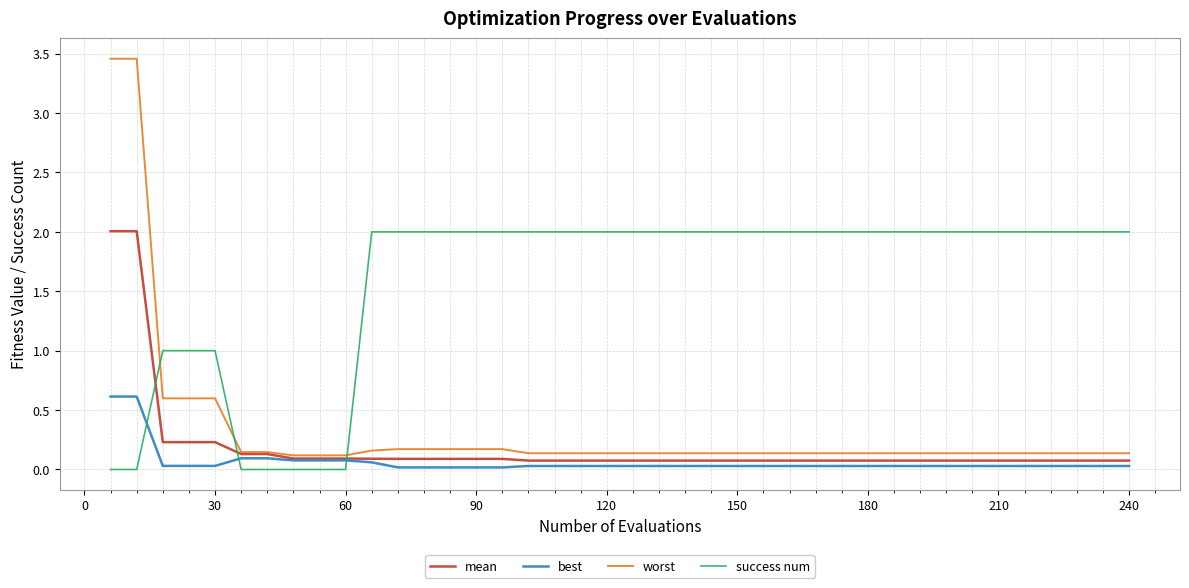

Which series has the largest total across all categories?

success num